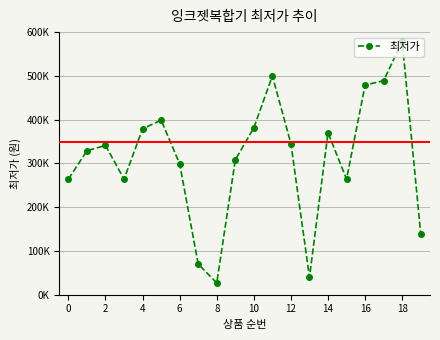

Does the chart have visible grid lines?

Yes